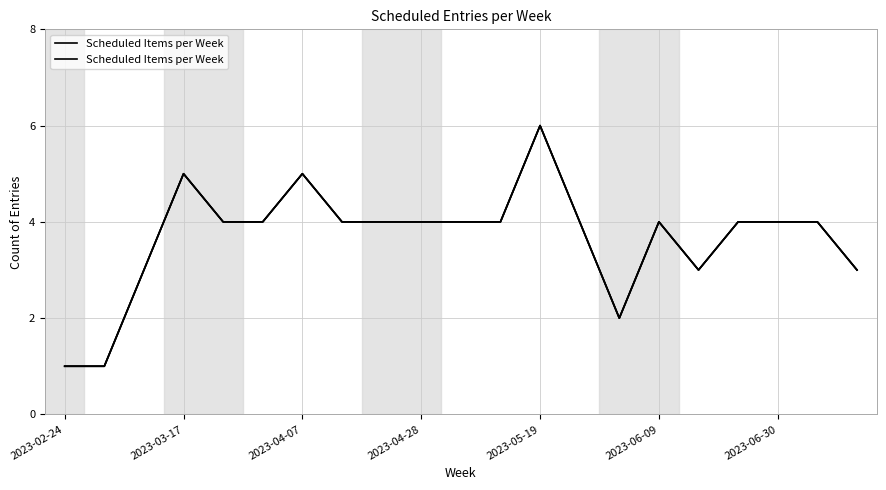

What is the difference between the maximum and second lowest values?

5